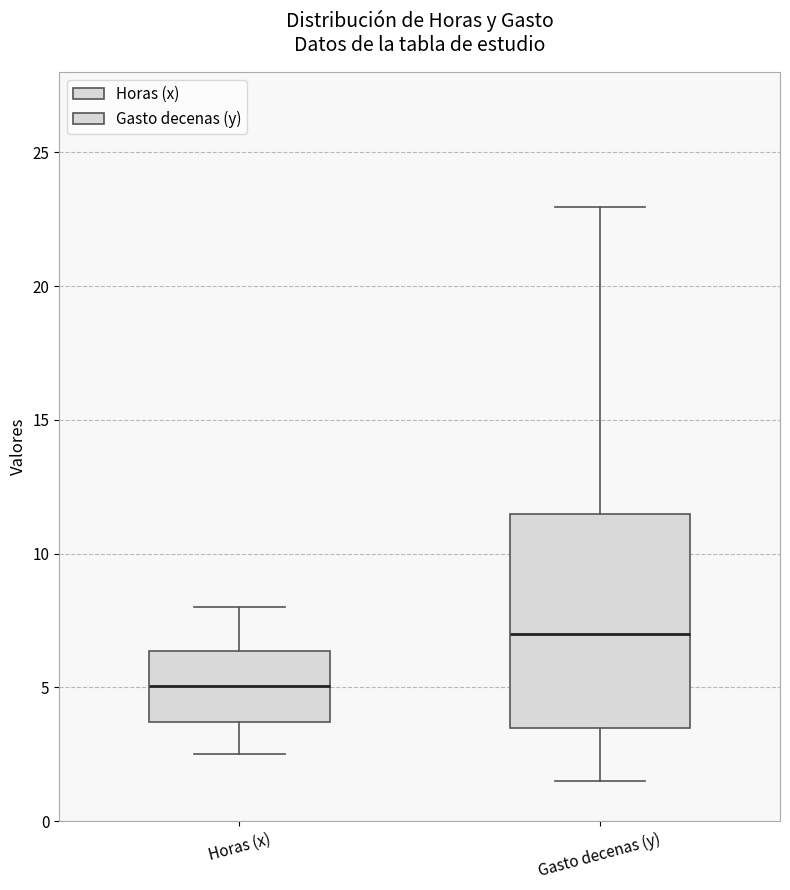

Where is the upper edge of the box for Gasto decenas (y) on the y-axis? The values are not printed on the chart, so give them approximately, as read against the axis.

11.5